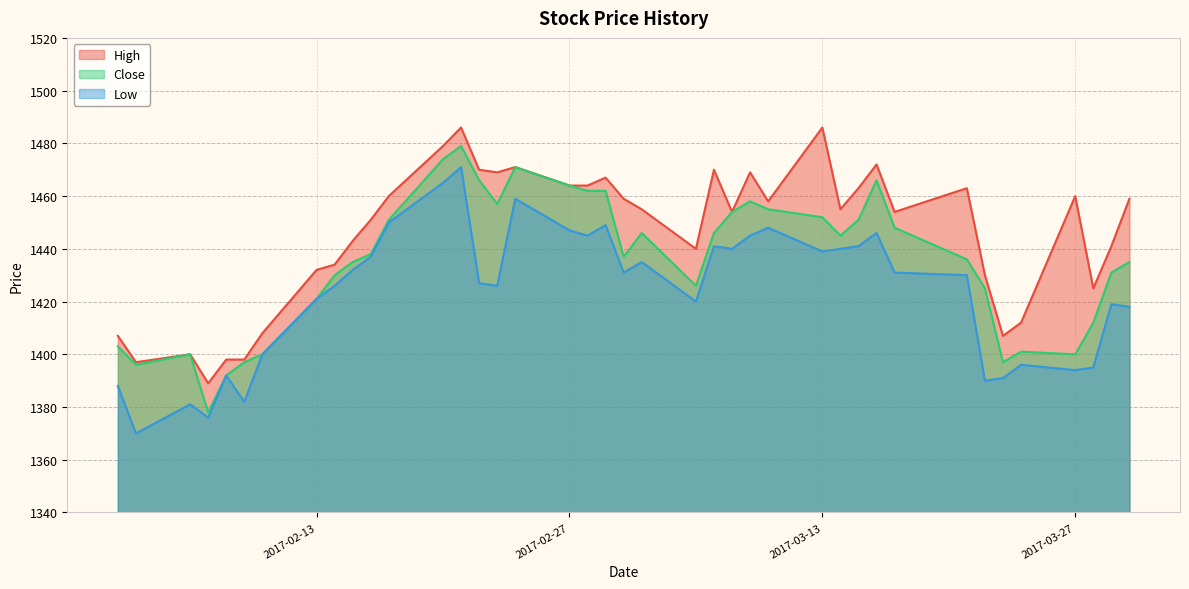

The High series shows 2335 at 2017-03-03. True or false?

False